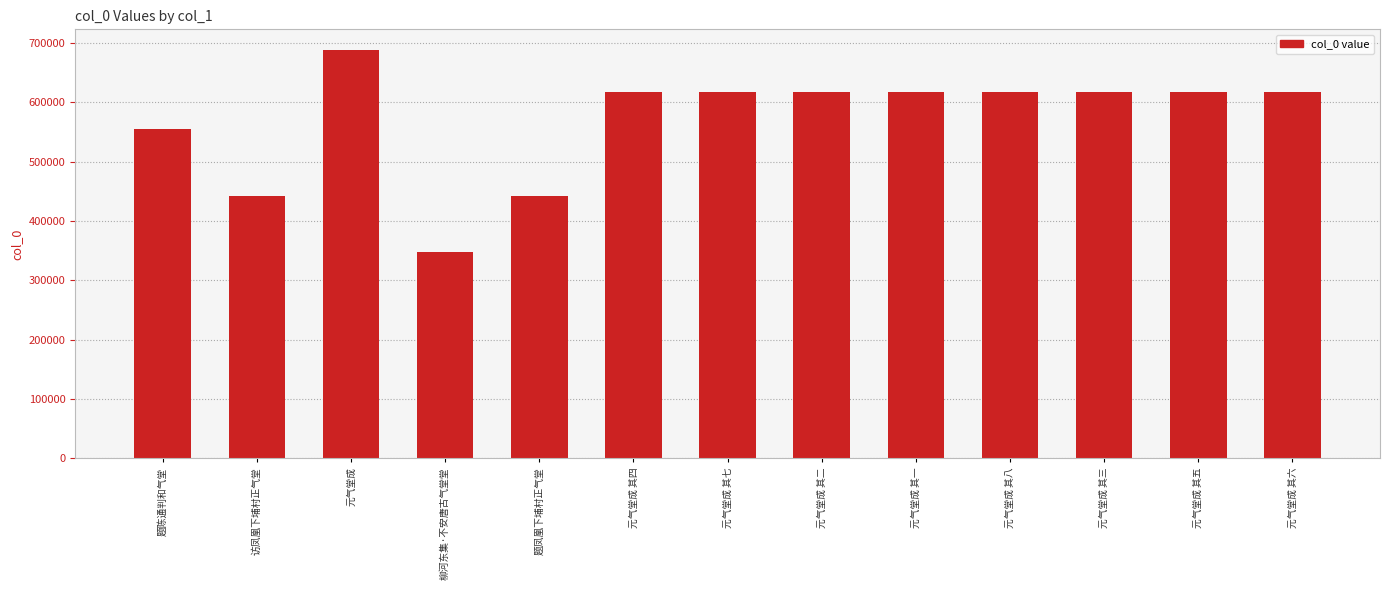

The value at 元气堂成 is 688868. True or false?

True